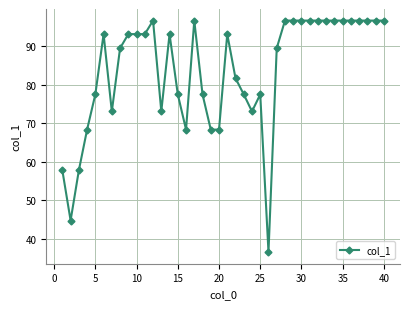

True or false: the data has more than 1 interior local peaks.

True